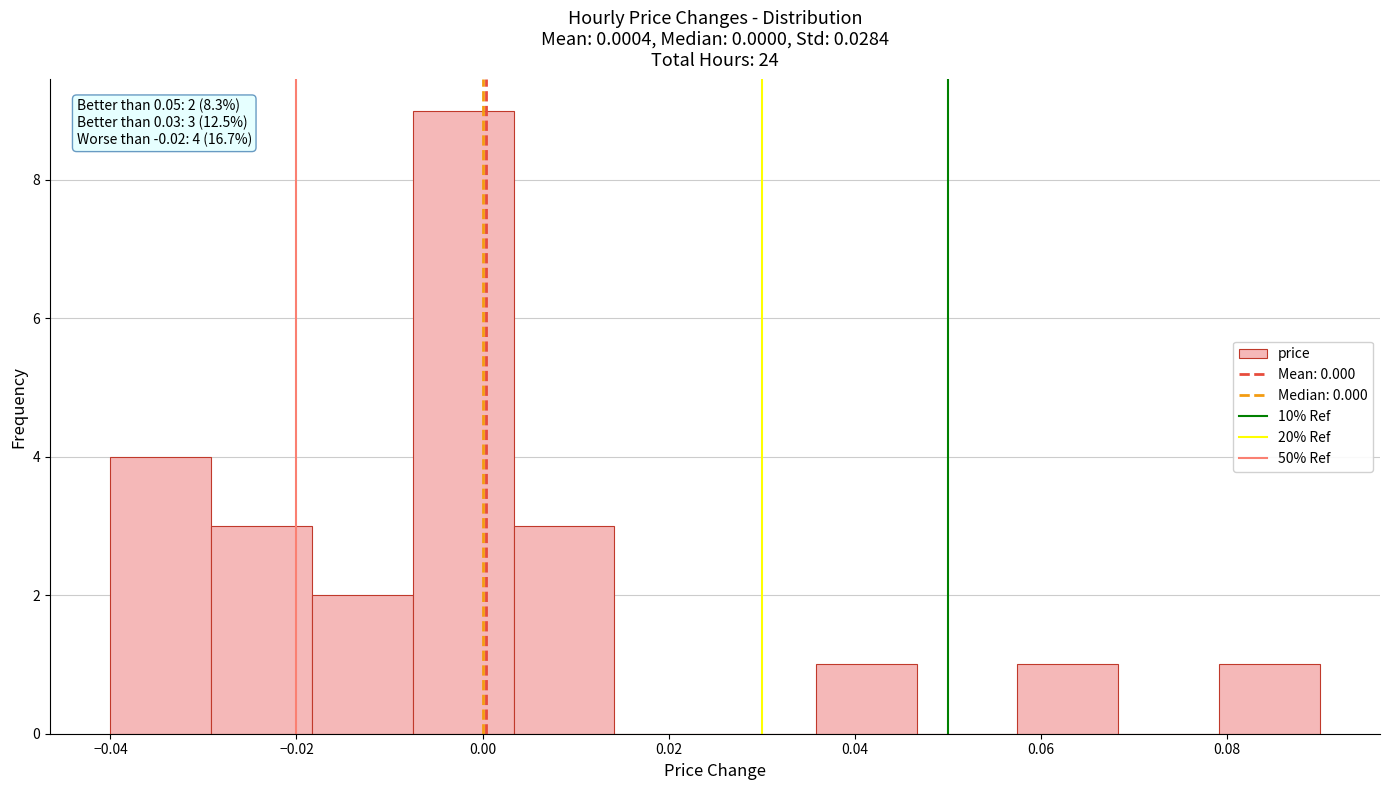

Which range on the x-axis has the tallest bar?

-0.008 to 0.004